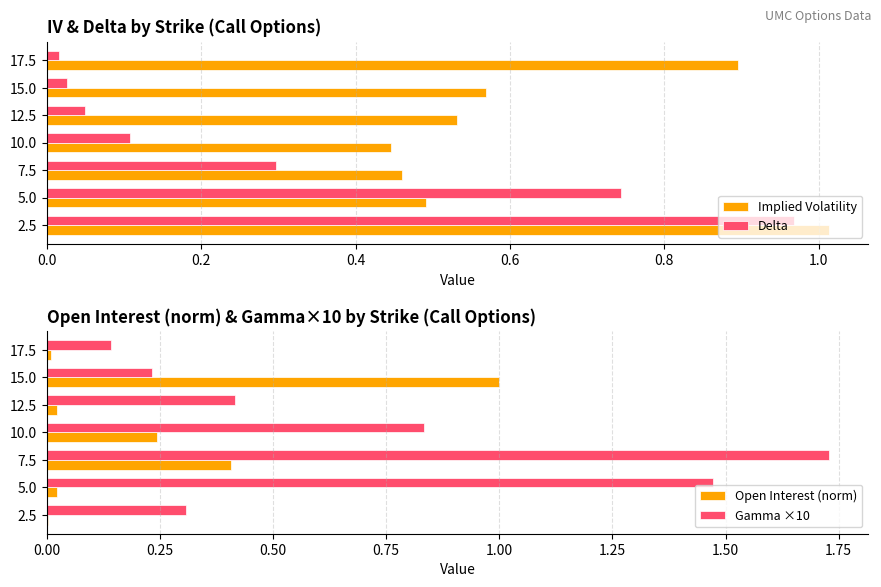

Is the value of Implied Volatility at 12.5 greater than the value of Delta at 7.5?

Yes